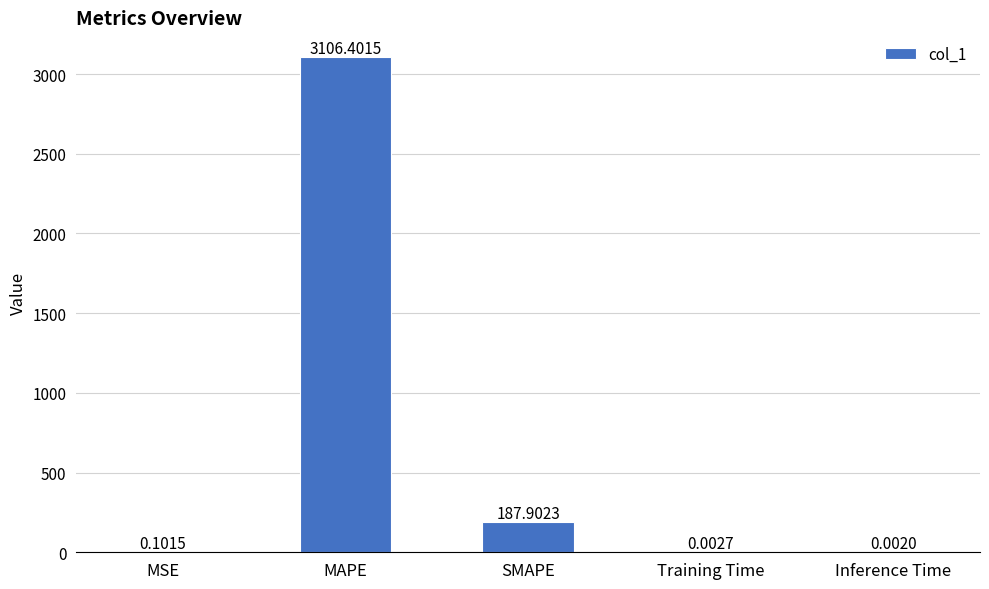

What is the change in value from SMAPE to Training Time?

-187.9